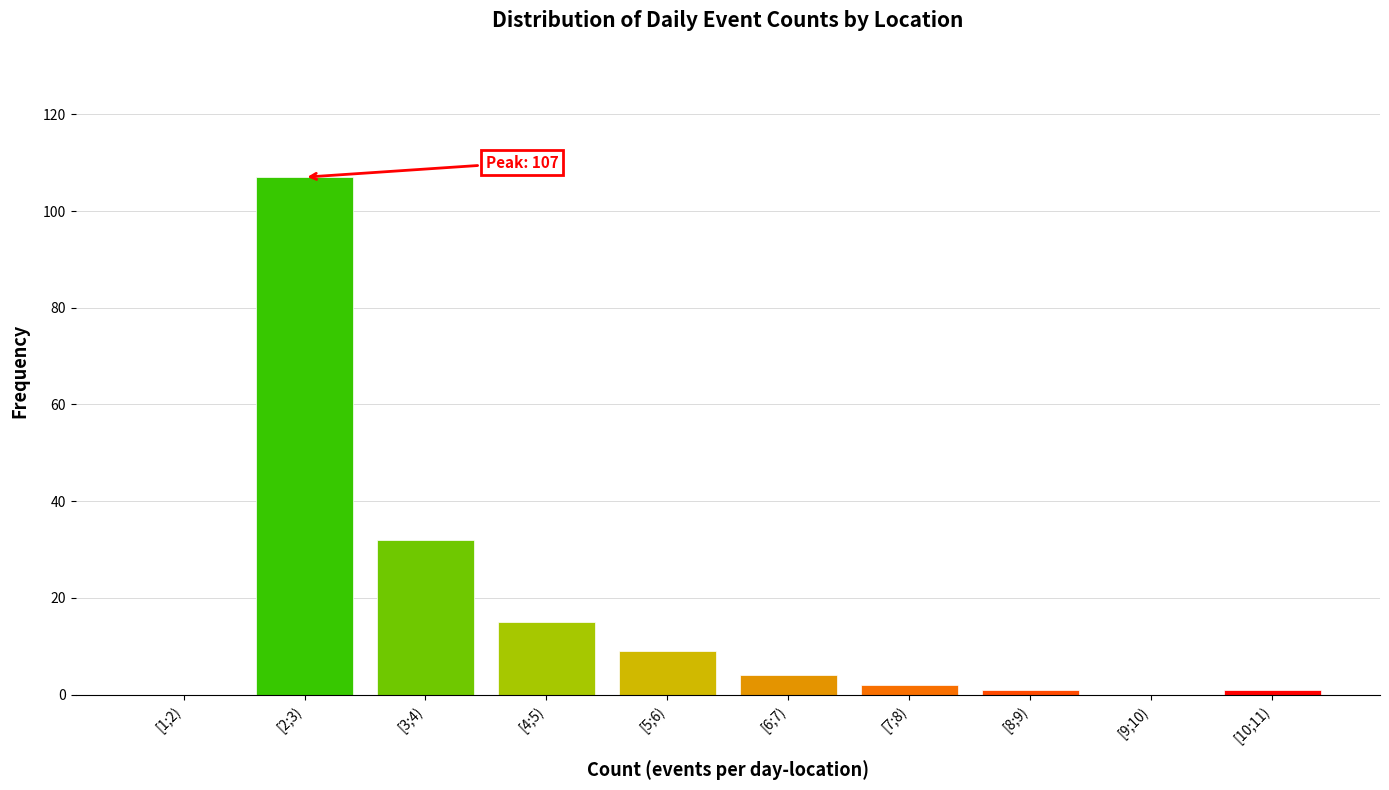

Reading left to right, list all the values displayed in this chart.

[1;2)=0	[2;3)=107	[3;4)=32	[4;5)=15	[5;6)=9	[6;7)=4	[7;8)=2	[8;9)=1	[9;10)=0	[10;11)=1